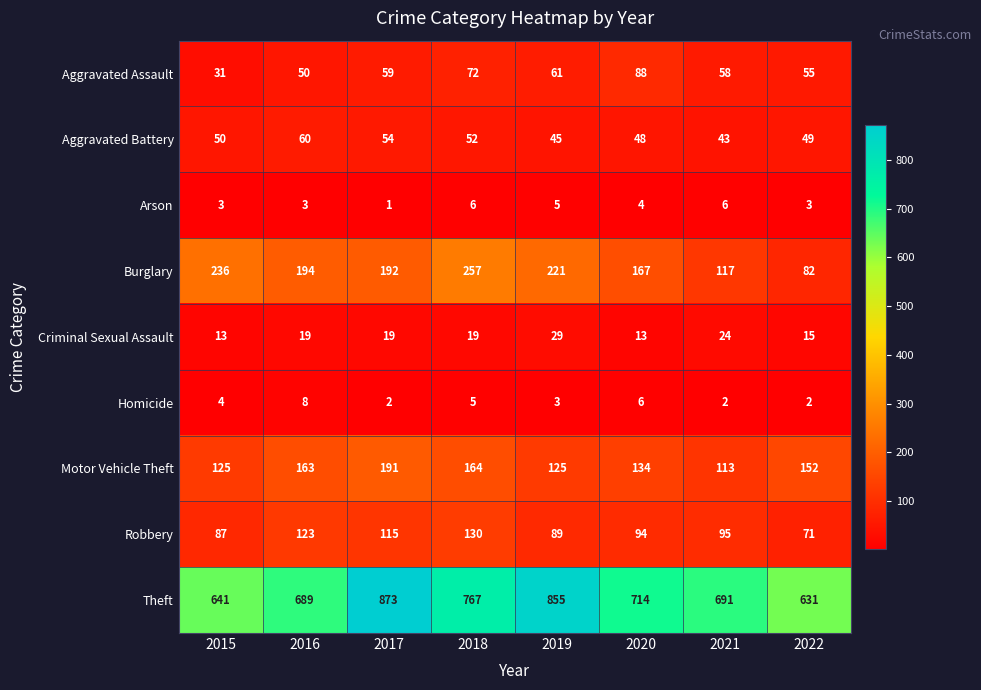

What is the difference between the Theft values at 2019 and 2015?

214